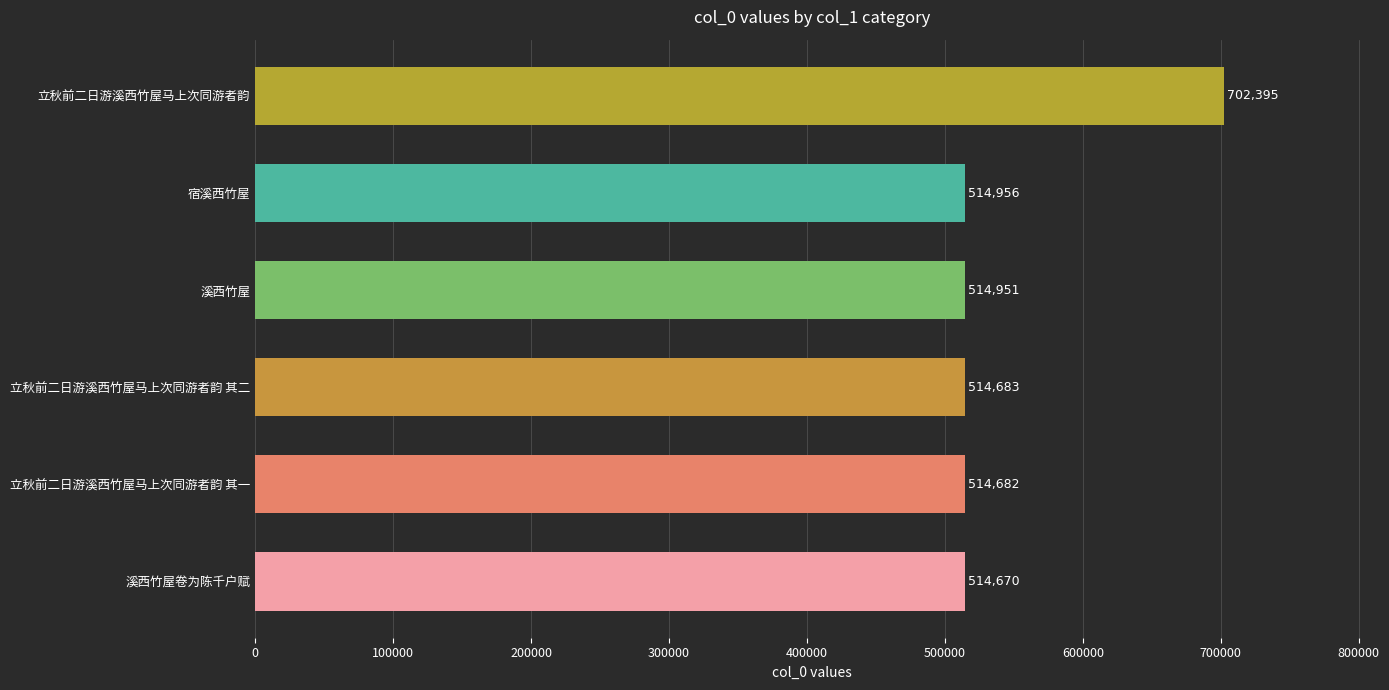

Approximately how many times larger is the value at 立秋前二日游溪西竹屋马上次同游者韵 compared to 溪西竹屋?

1.4